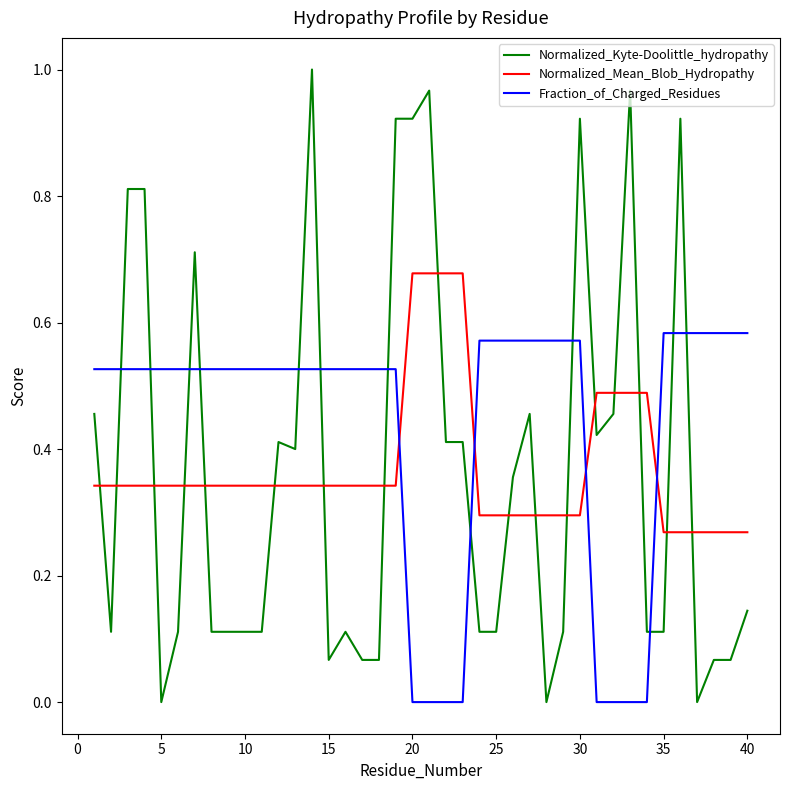

Which series has the largest range (max minus min)?

Normalized_Kyte-Doolittle_hydropathy